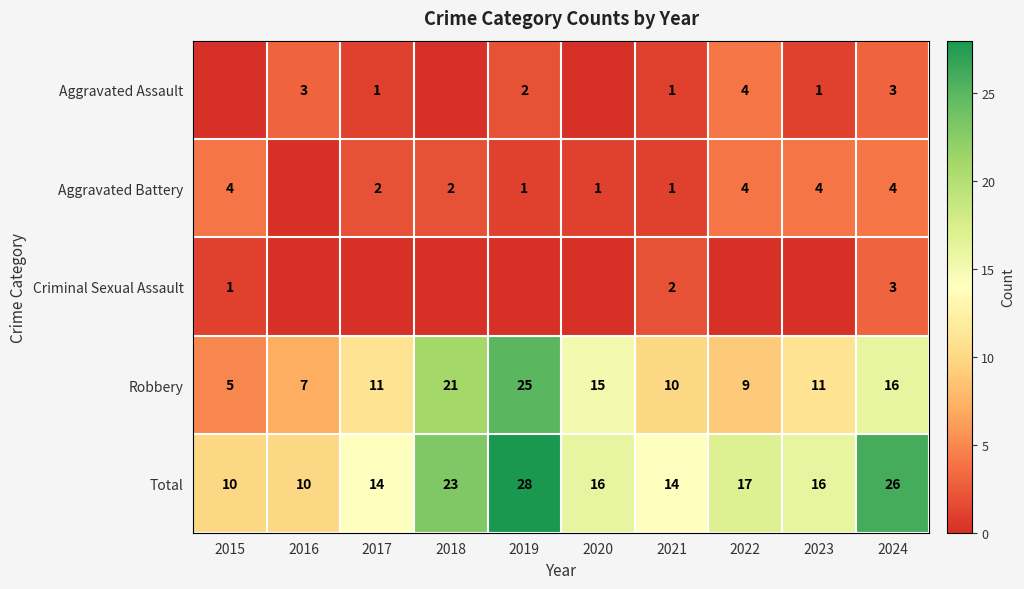

What is the spread (max minus min) of values at 2023?

16